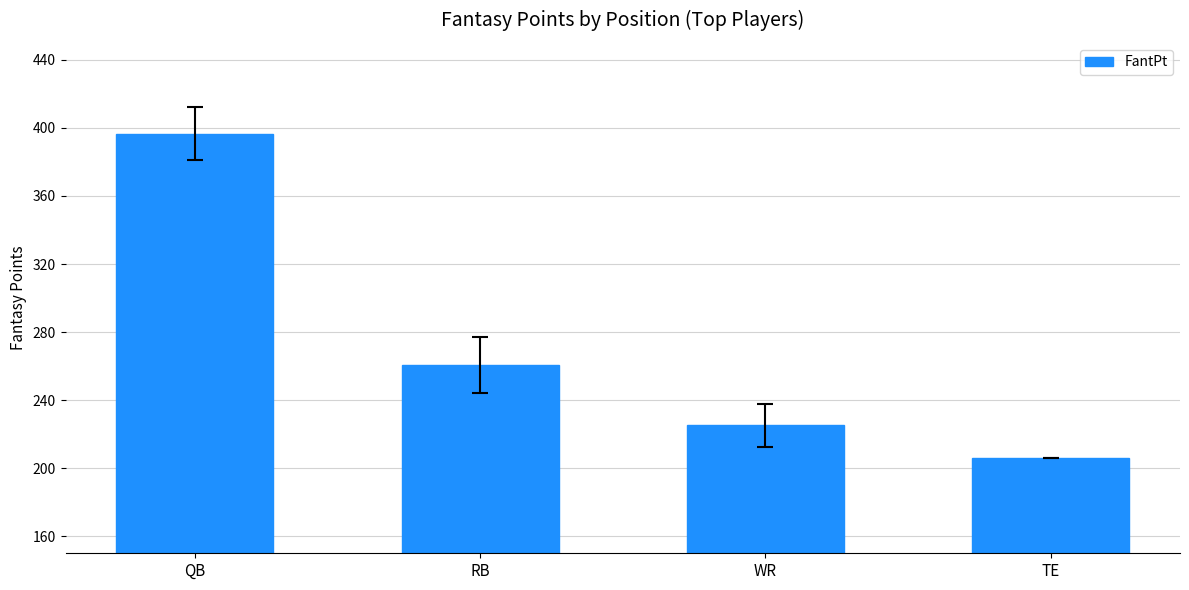

What is the average value?

272.1